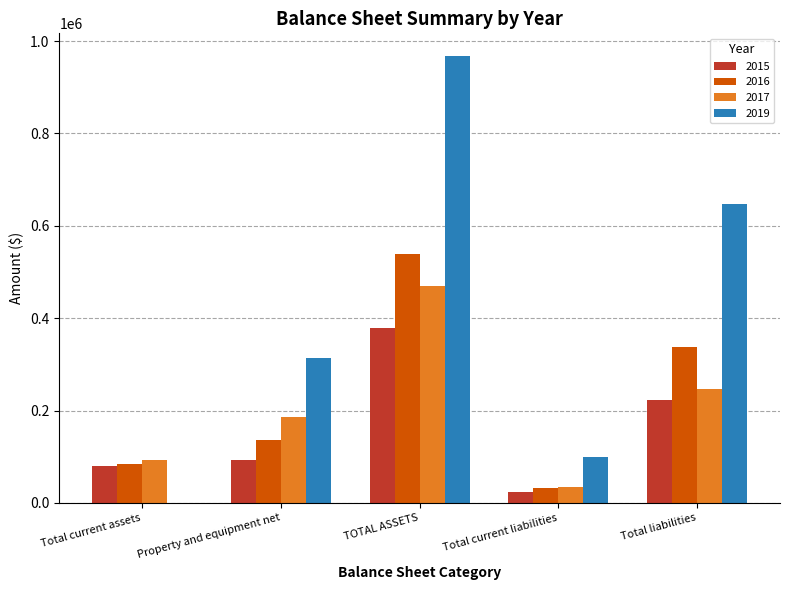

Is the value of 2017 at Total liabilities greater than the value of 2016 at Total current liabilities?

Yes